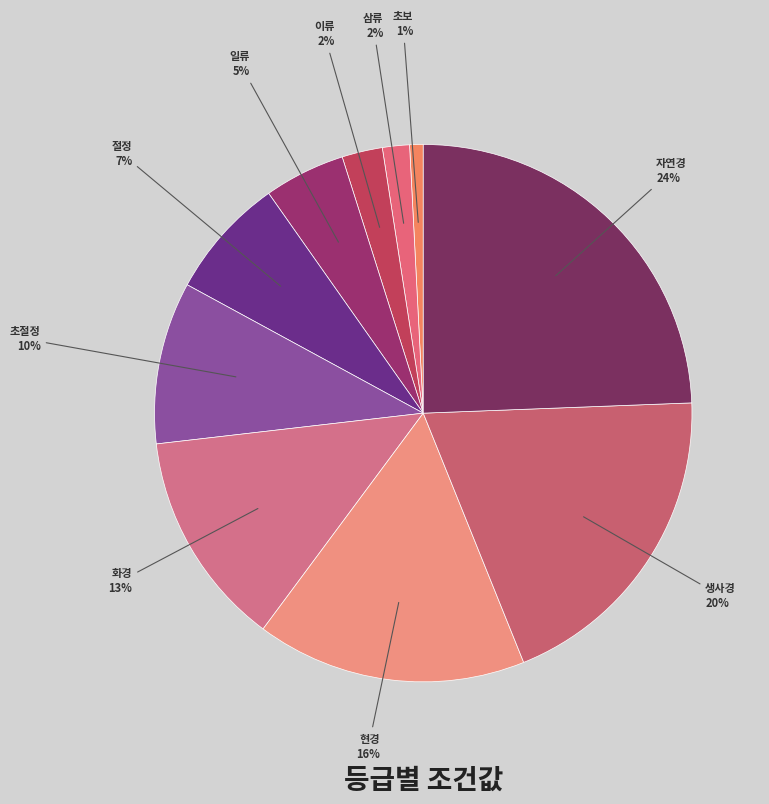

How many slices are in this pie chart?

10